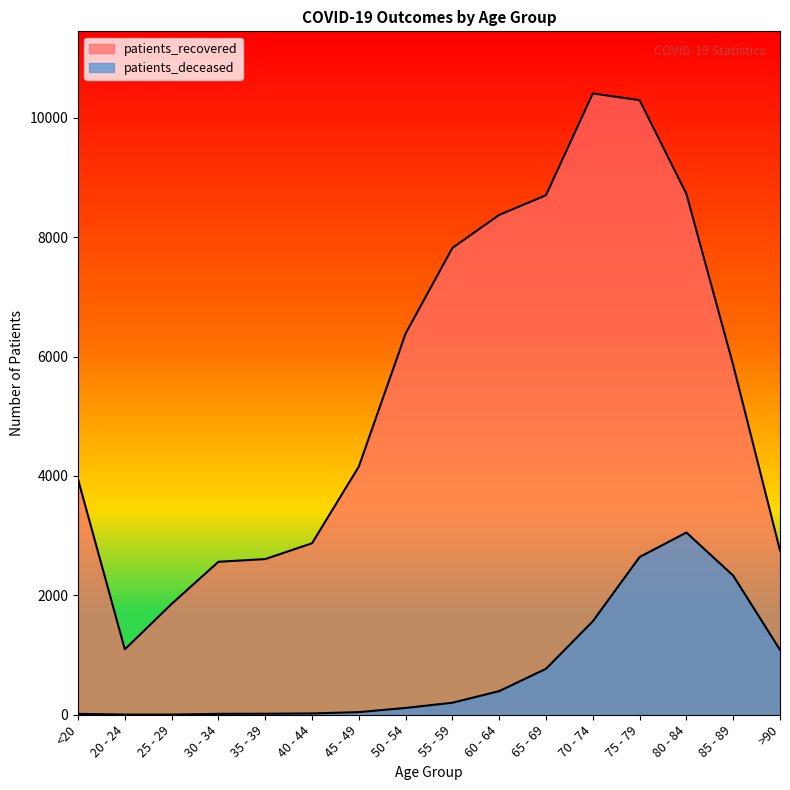

True or false: patients_recovered and patients_deceased intersect in this chart.

False